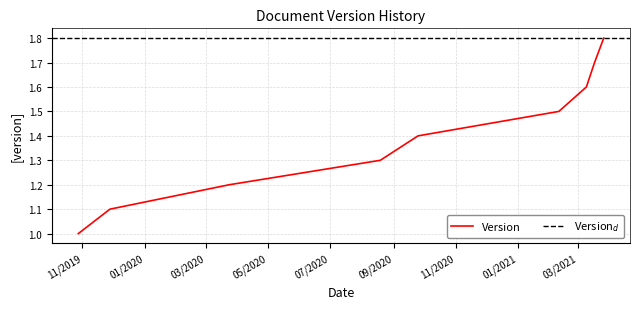

Is it true that the value at 24.03.2020 is 0.5?

False